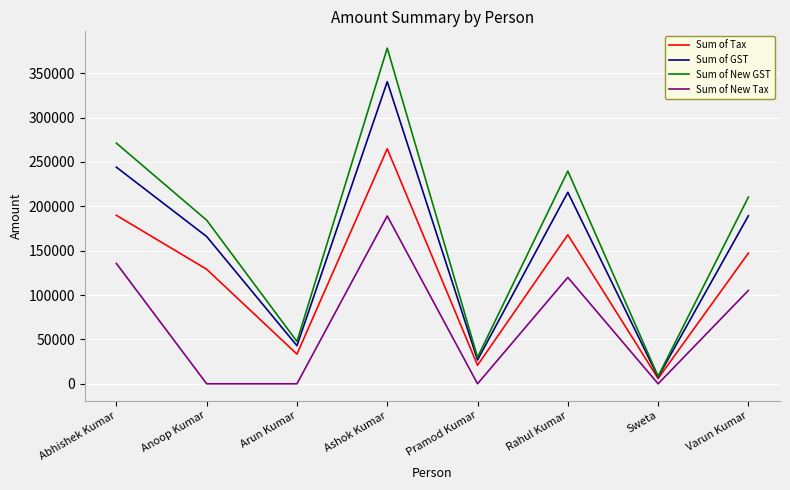

At which category is the sum across all series the highest?

Ashok Kumar